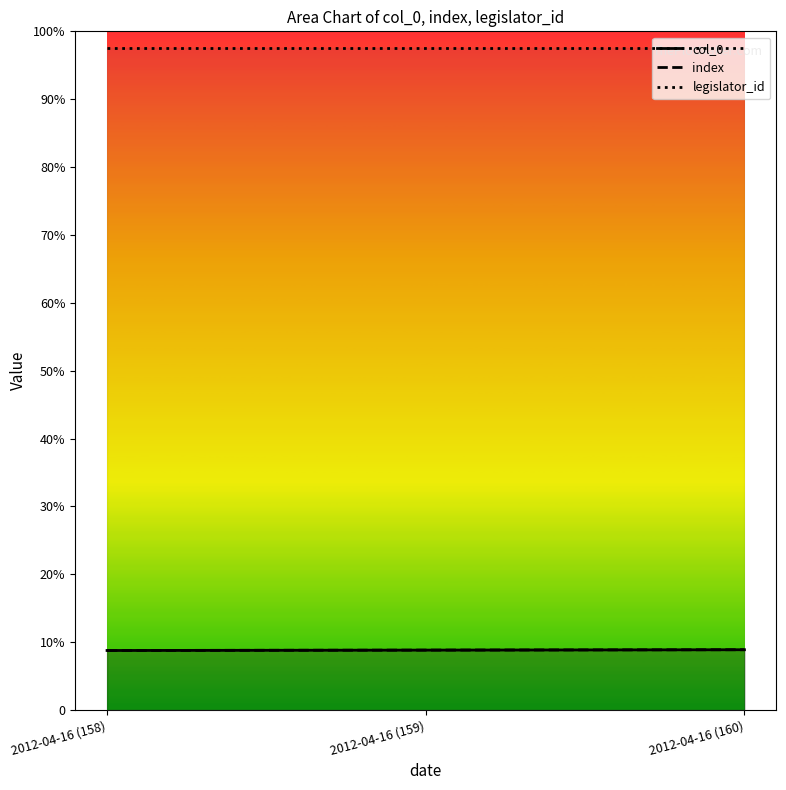

Which category has the highest value in the index series?

2012-04-16 (160)